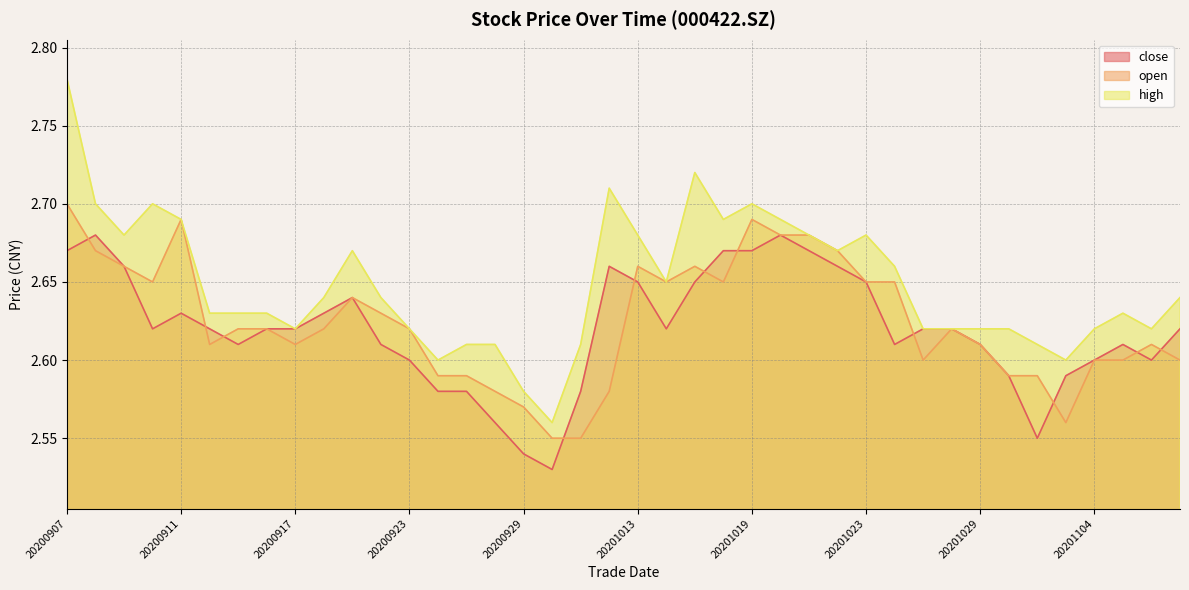

Where is high nearest to the value 2?

20200930